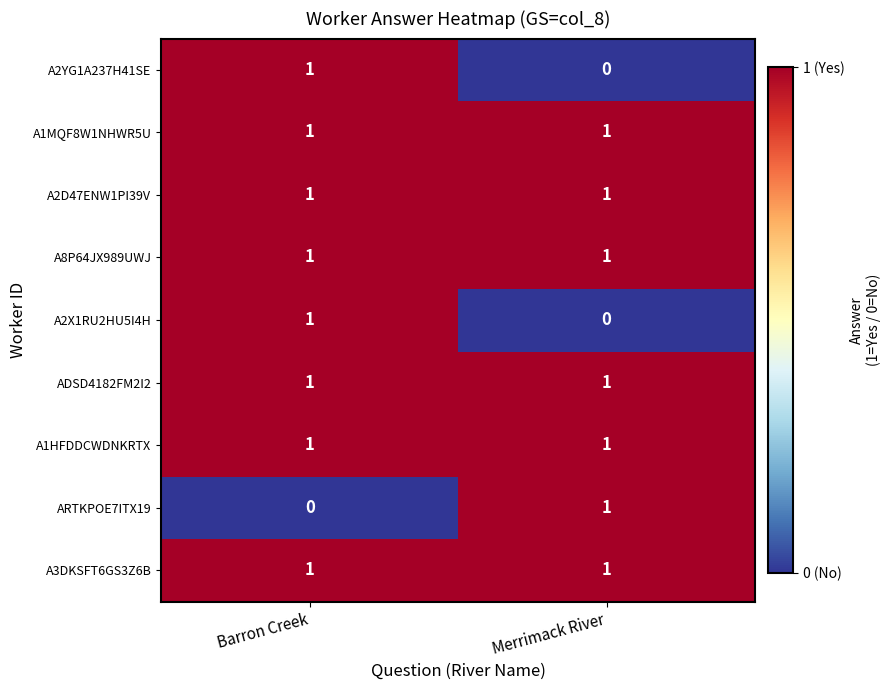

At which category is the sum across all series the highest?

Barron Creek